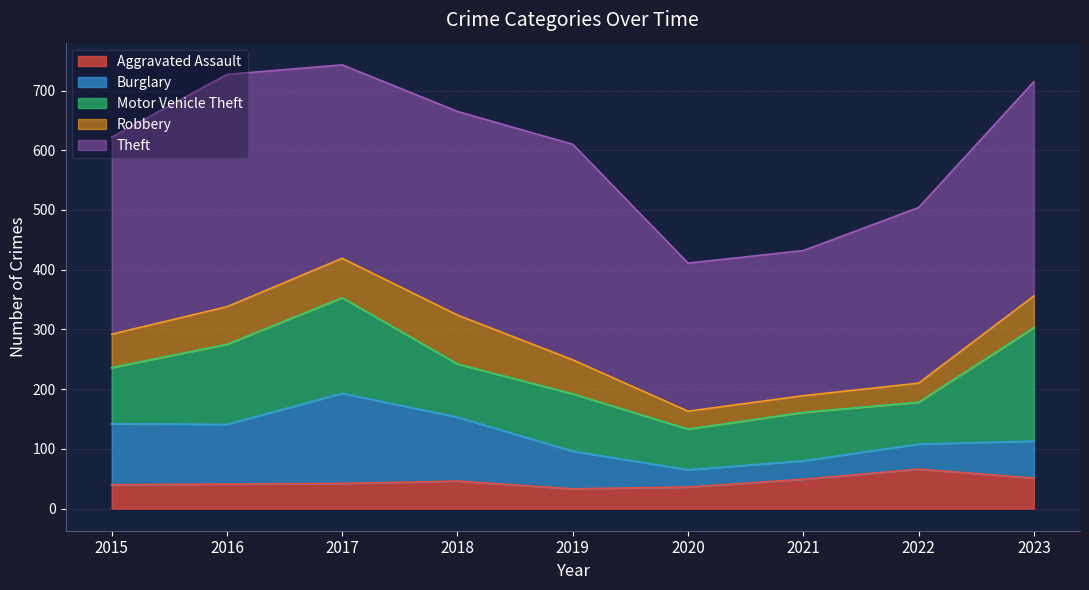

Which category has the highest value in the Theft series?

2016